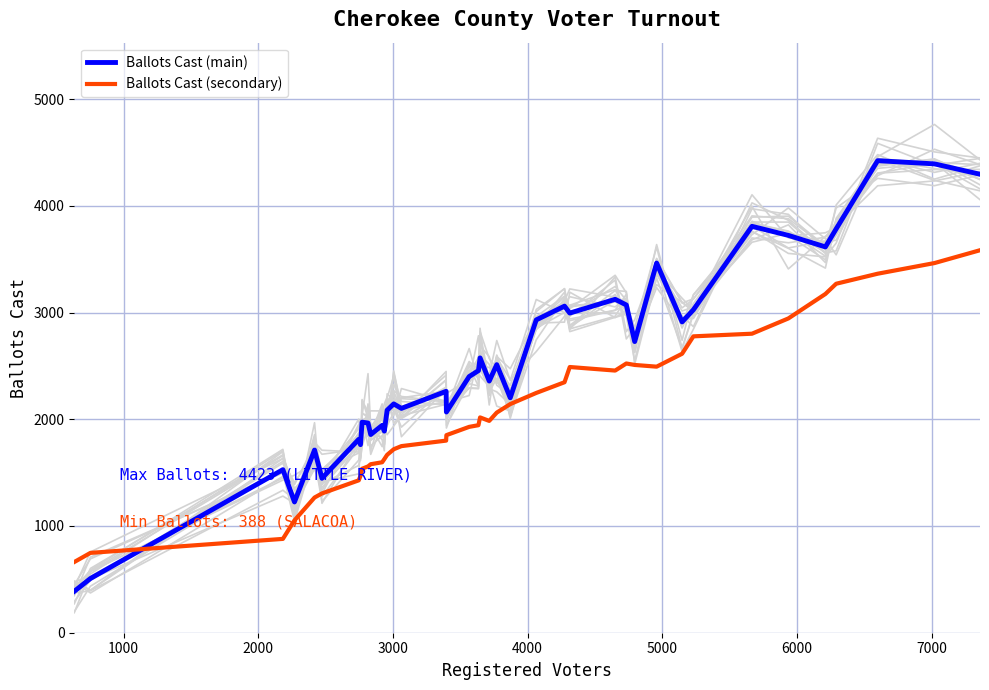

How many values in the Ballots Cast (secondary) series are below 1984?

20